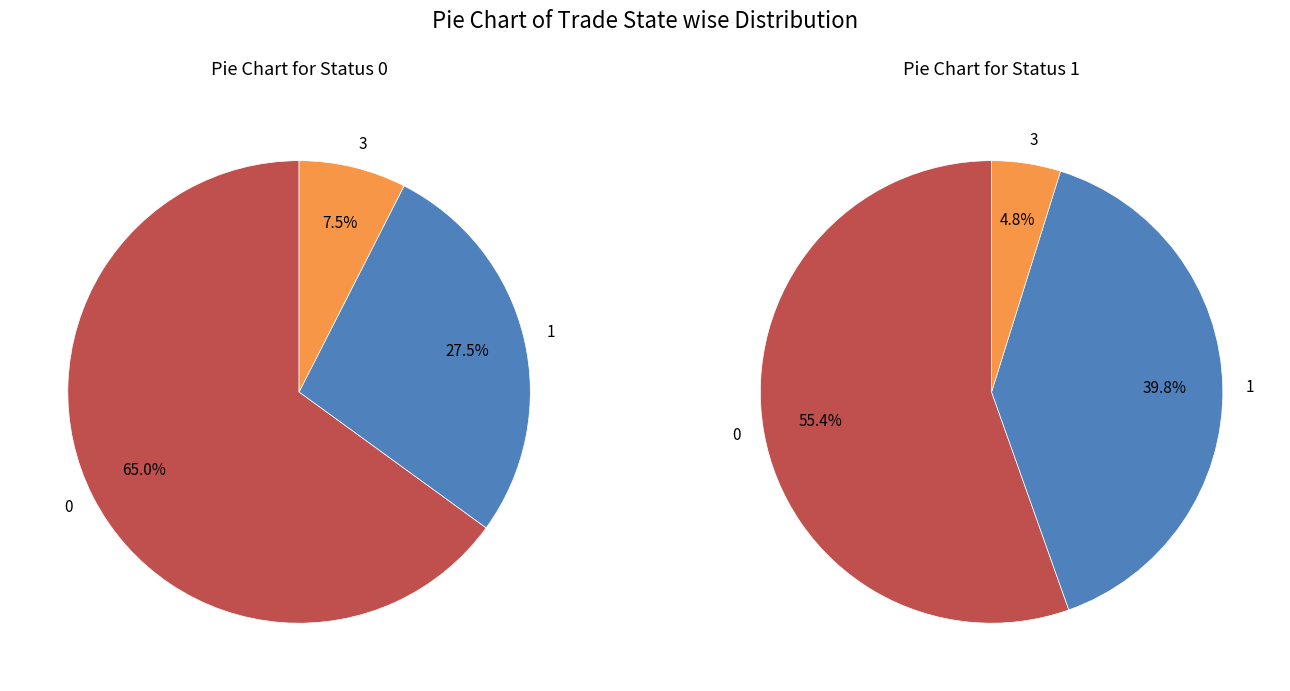

The trade_state_3 slice represents 14% of the pie. True or false?

False